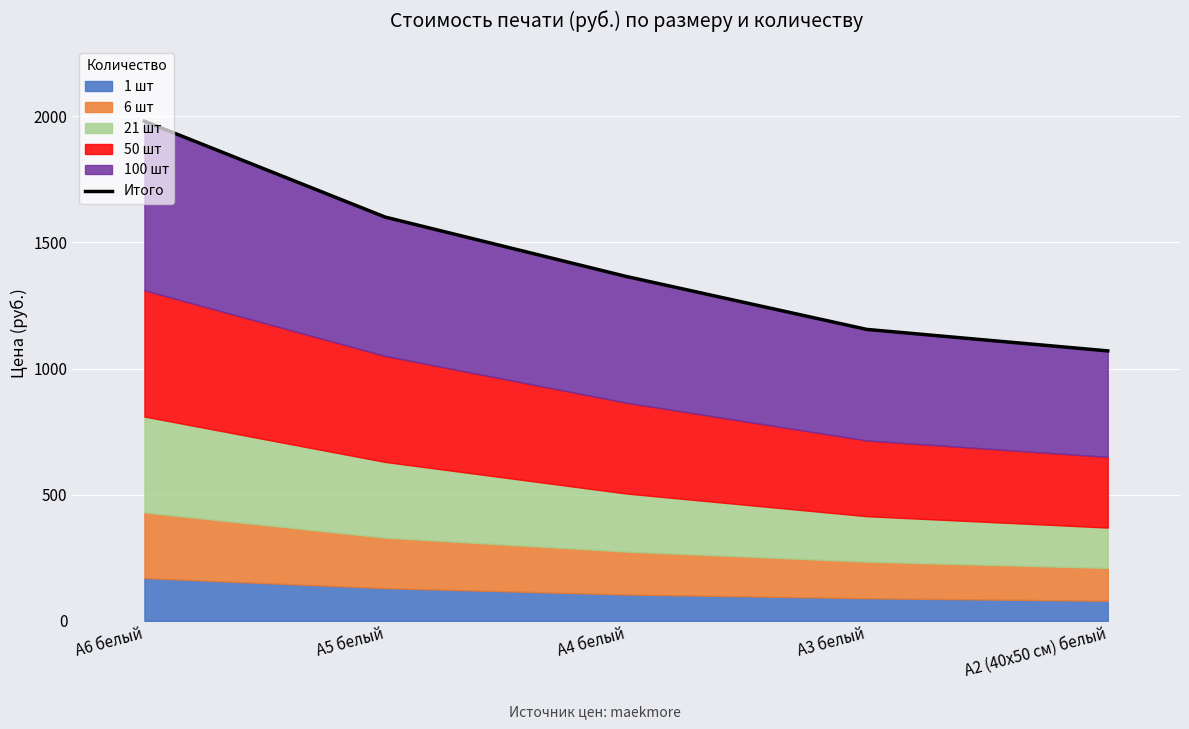

What is the approximate value at А3 белый?

1155